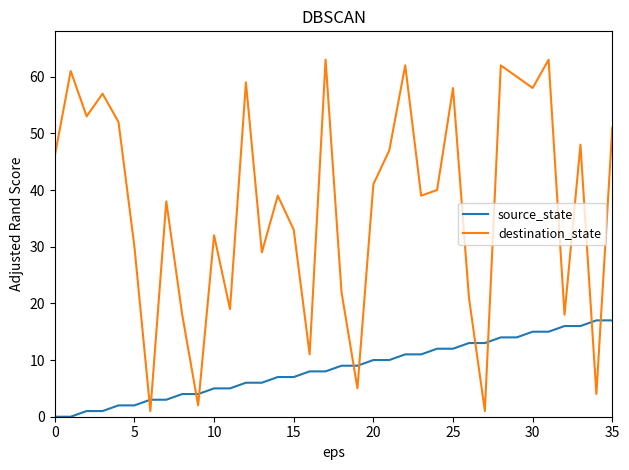

Which series has the largest range (max minus min)?

destination_state